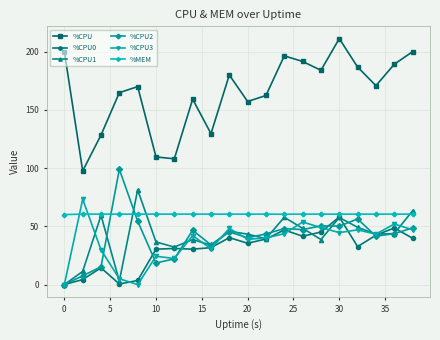

Which series ends up on top after the final intersection of %CPU2 and %CPU0?

%CPU2